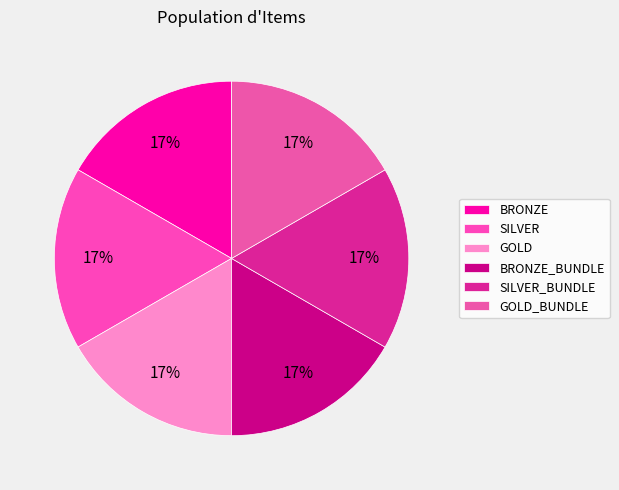

Is there any slice that represents more than half of the pie?

No